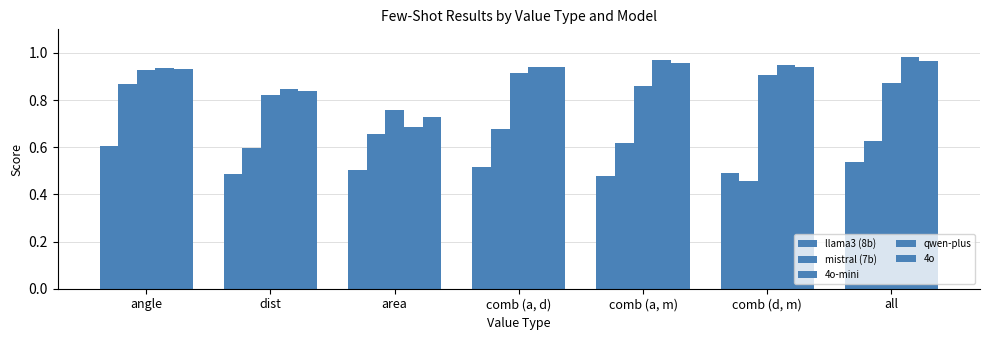

Where is llama3 (8b) nearest to the value 0?

comb (a, m)